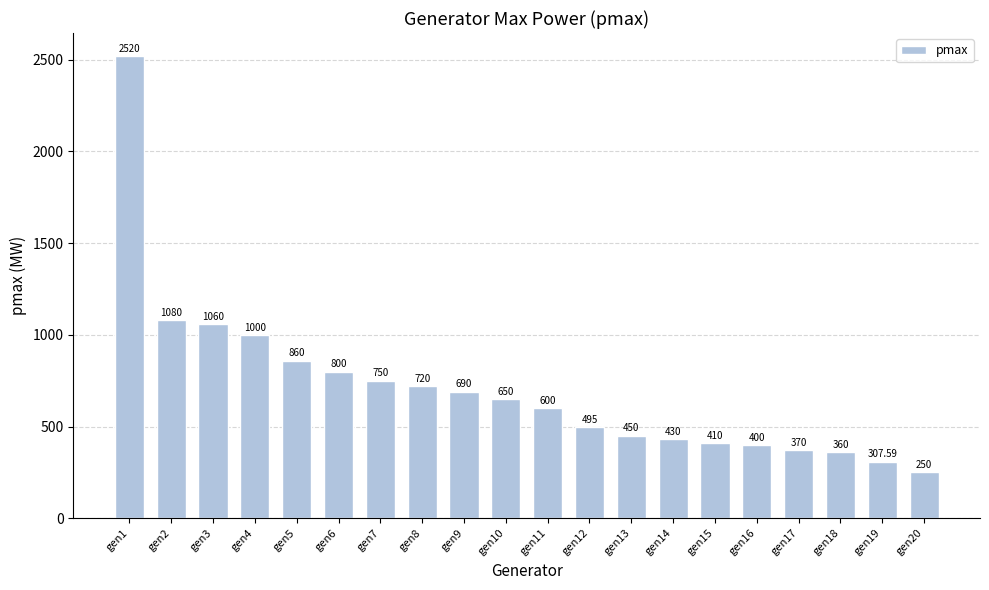

Is it true that the value at gen10 is 650.0?

True